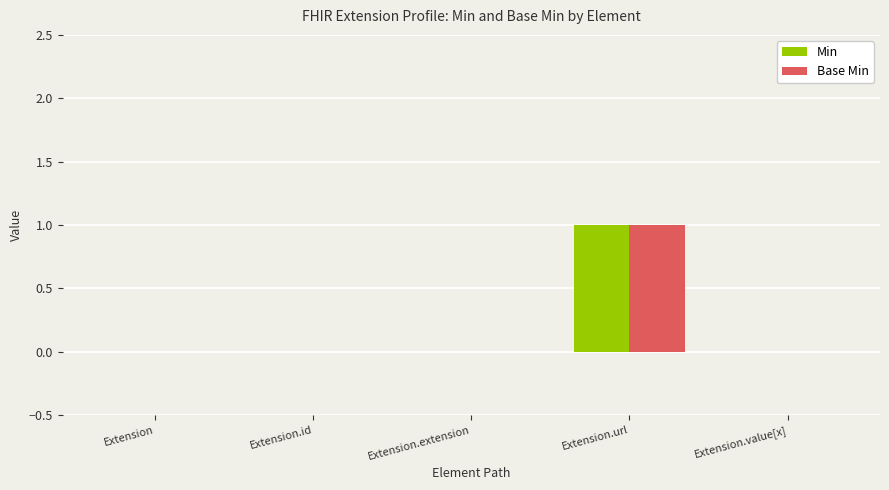

The Min series shows 0 at Extension.url. True or false?

False